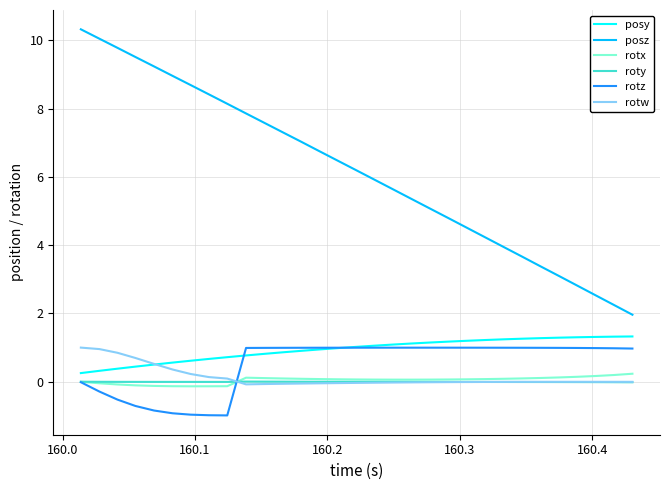

True or false: posy and rotx intersect in this chart.

False